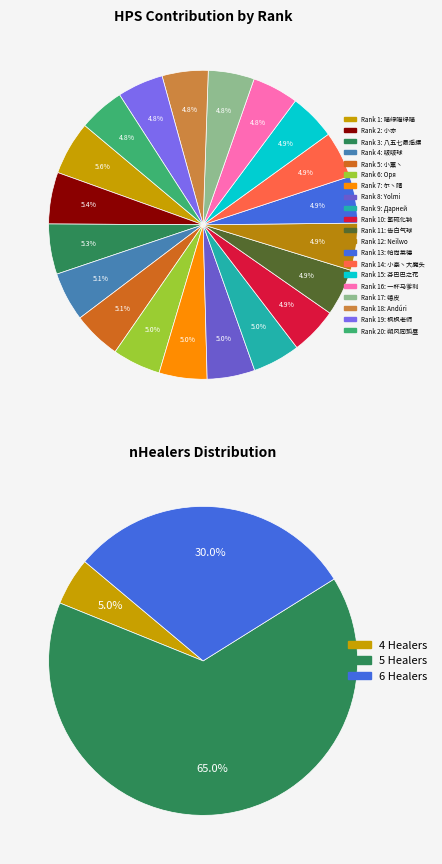

Rank the categories by value from lowest to highest.

6, 1, 2, 3, 5, 7, 8, 9, 10, 13, 16, 17, 18, 19, 4, 11, 12, 14, 15, 20